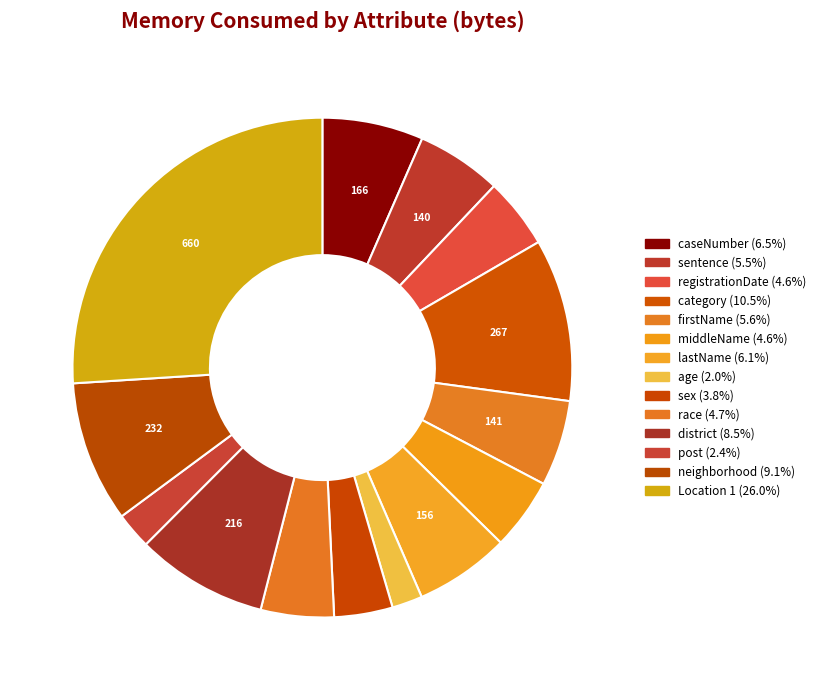

To the nearest percent, what percentage of the pie is lastName?

6%